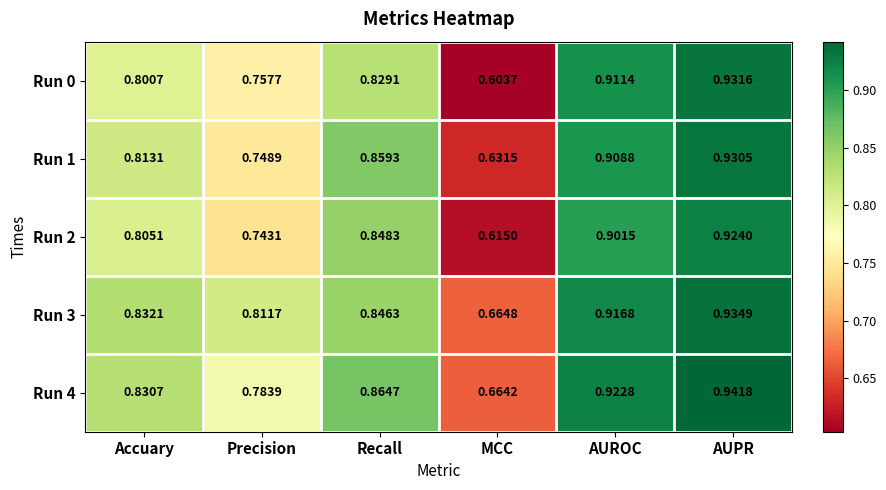

At which label does Run 2 reach its minimum?

MCC